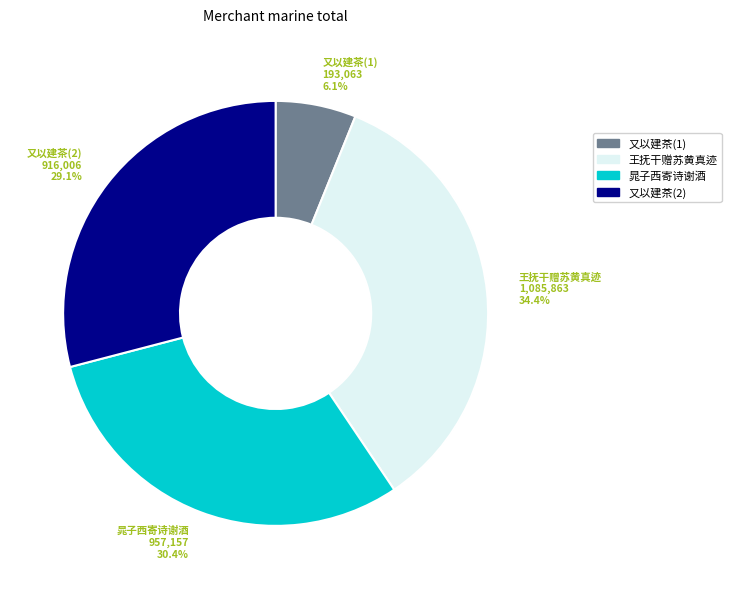

Between 晁子西寄诗谢酒 and 又以建茶(1), which is larger?

晁子西寄诗谢酒